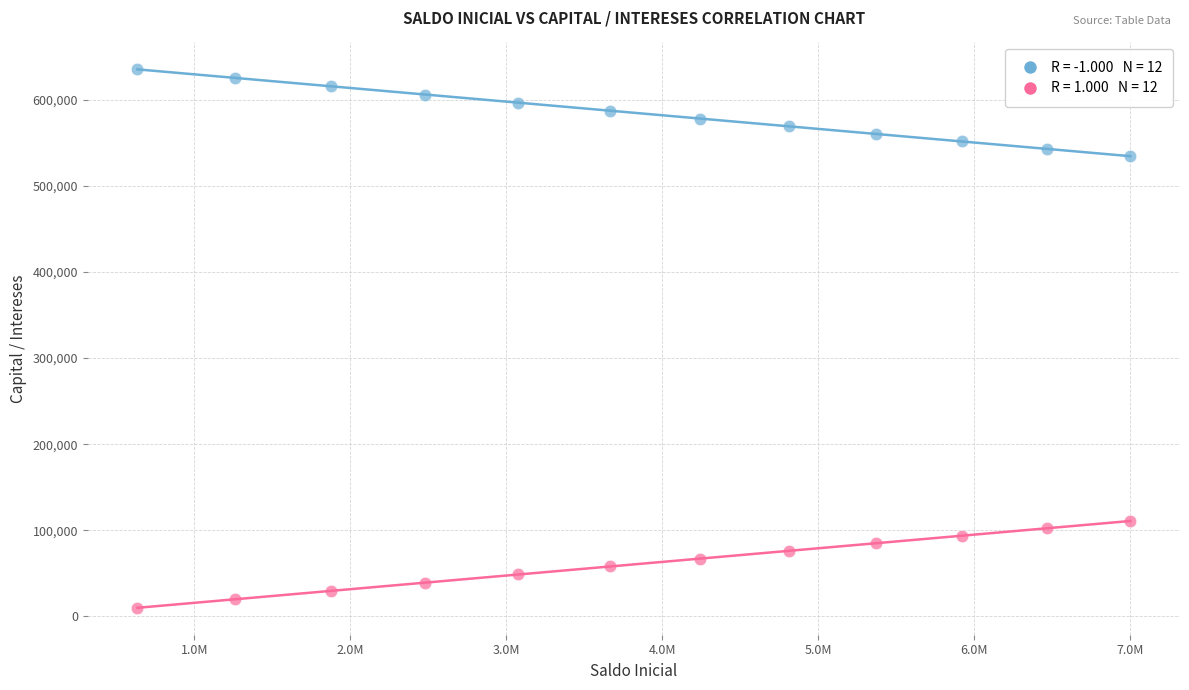

Across all data points, what is the range of X values (max minus min)?

6364958.0